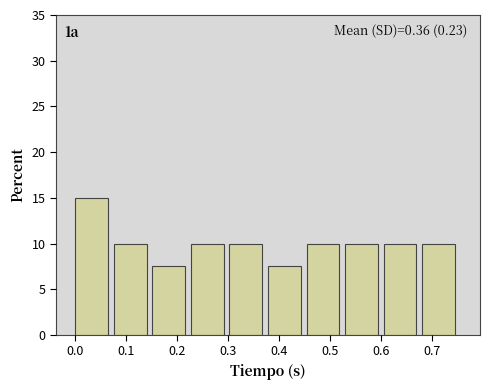

Which range on the x-axis has the tallest bar?

0.00 to 0.08